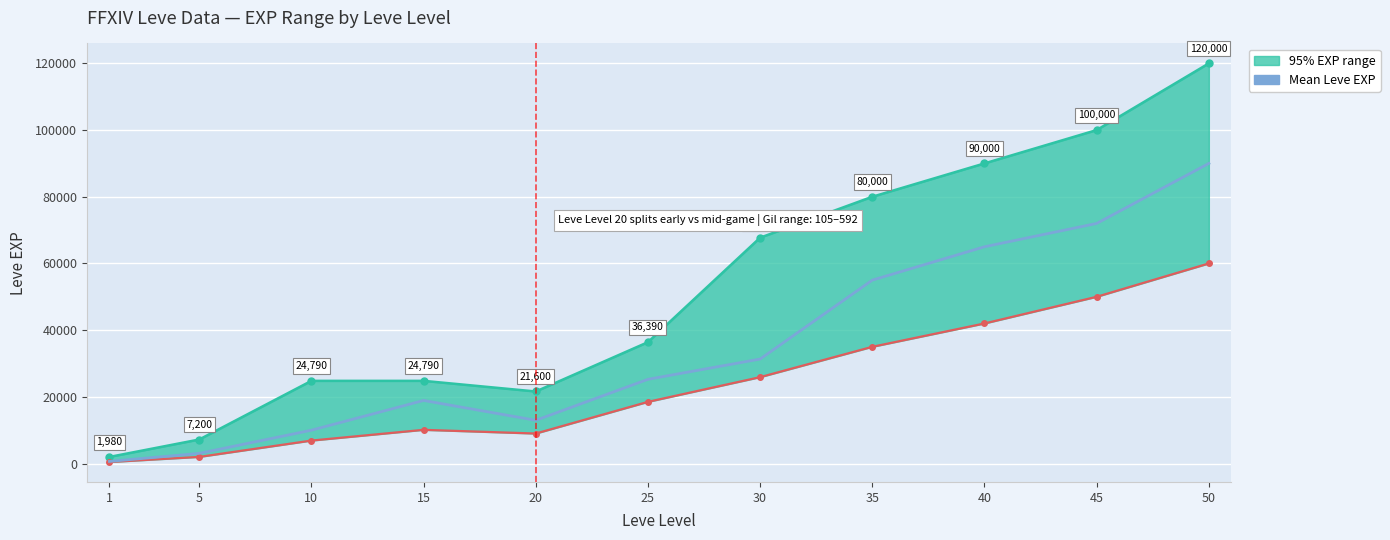

What is the change in value from 5 to 30?

+28290